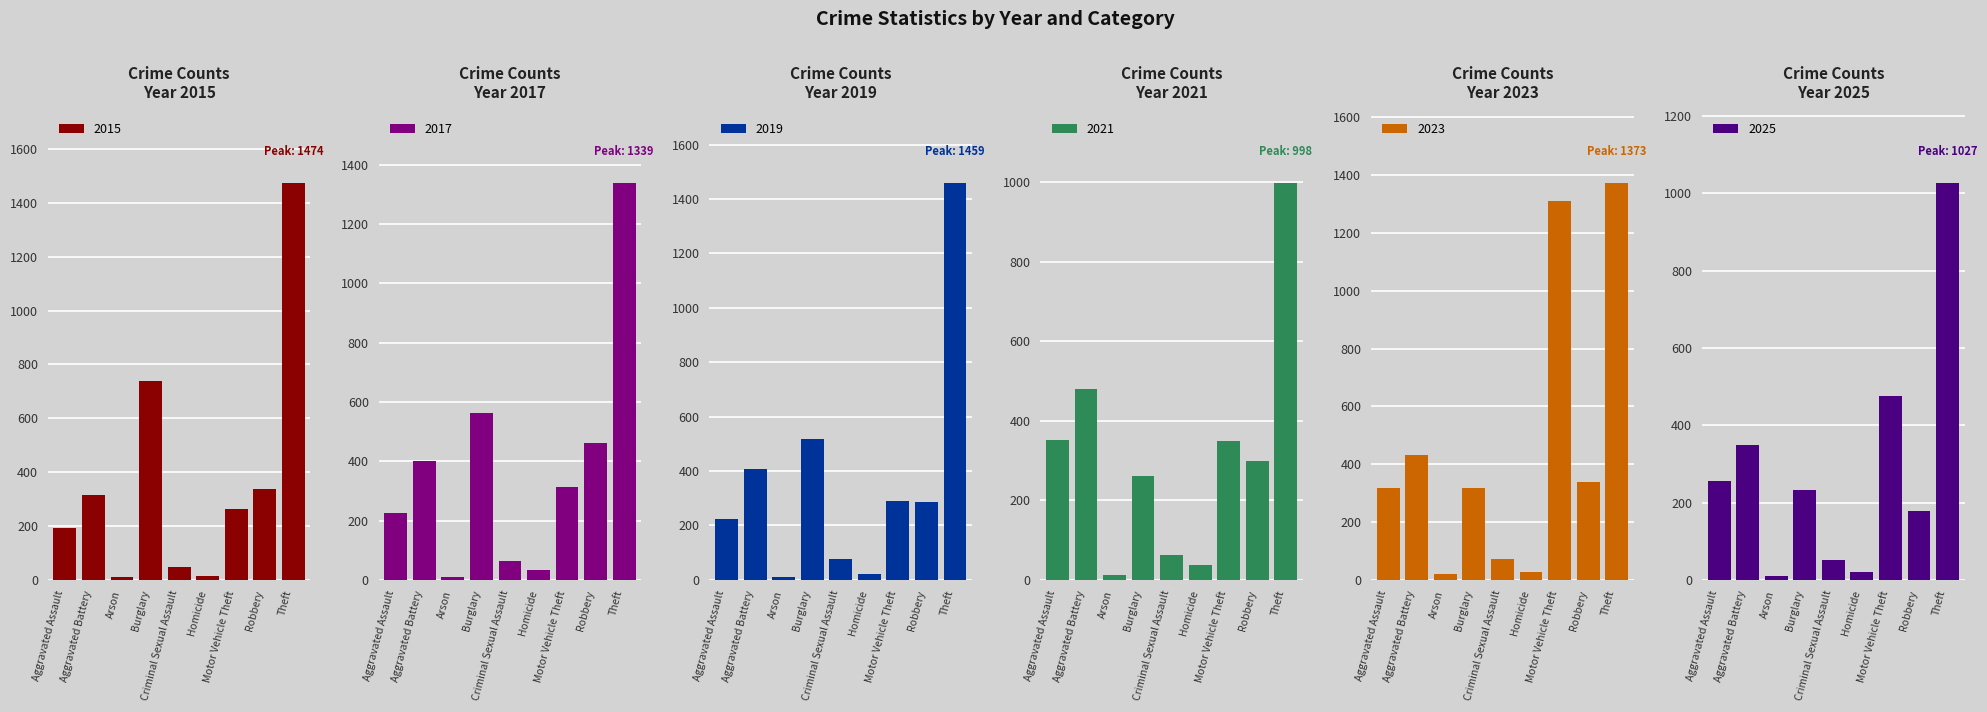

Reading left to right, what are all the values shown in this chart?

2015: 194	316	9	738	46	15	263	337	1474
2016: 225	400	10	562	62	33	312	460	1339
2017: 223	407	12	517	77	22	290	287	1459
2021: 352	479	12	261	62	38	348	300	998
2022: 318	431	19	316	73	28	1310	340	1373
2024: 255	349	10	232	51	20	476	178	1027